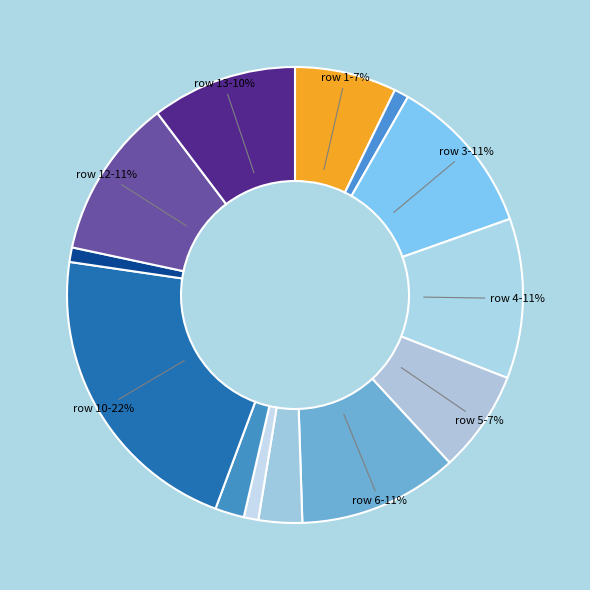

Count the number of slices in the pie.

13